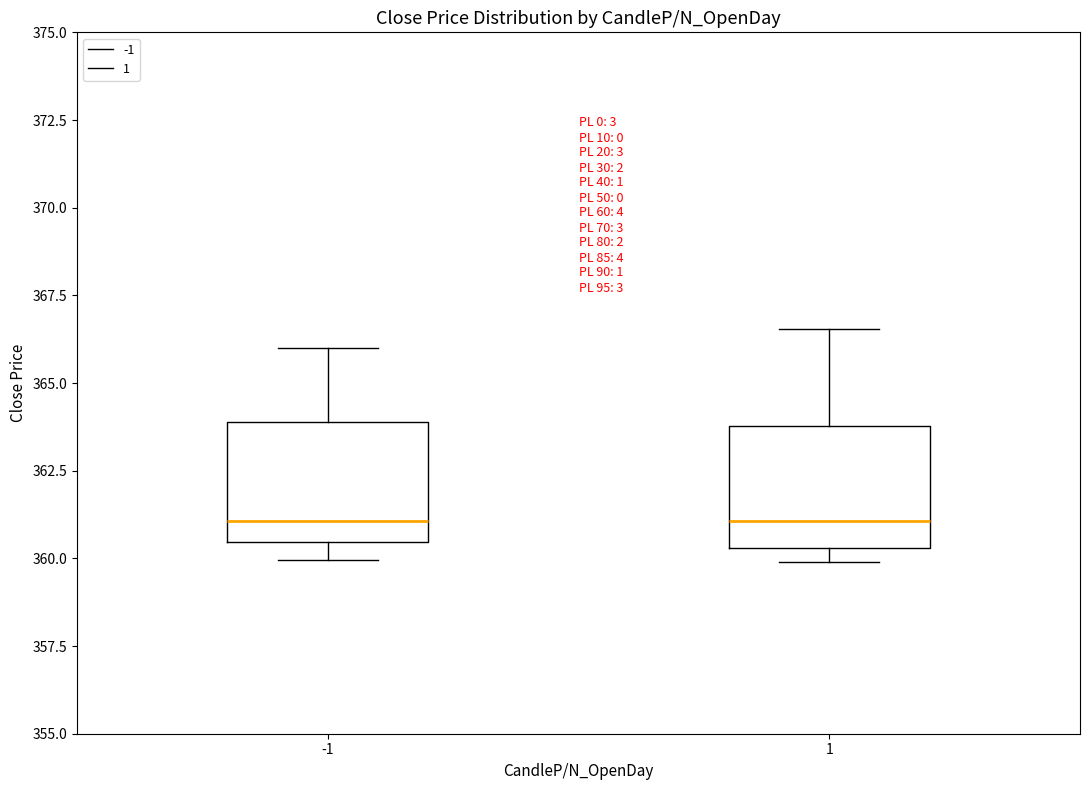

Reading left to right, read every box against the y-axis: the position of its median line, the range the box covers, and the ends of its whiskers. The values are not printed on the chart, so give them approximately, as read against the axis.

-1: median 361.0, box 360.5 to 364.0, whiskers 360.0 to 366.0
1: median 361.0, box 360.5 to 364.0, whiskers 360.0 to 366.5